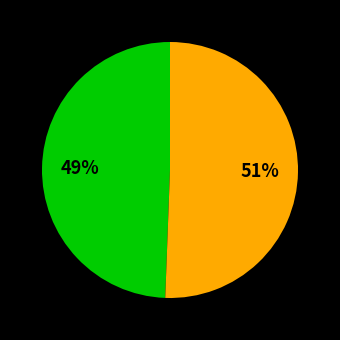

To the nearest percent, what is the average slice percentage?

50%